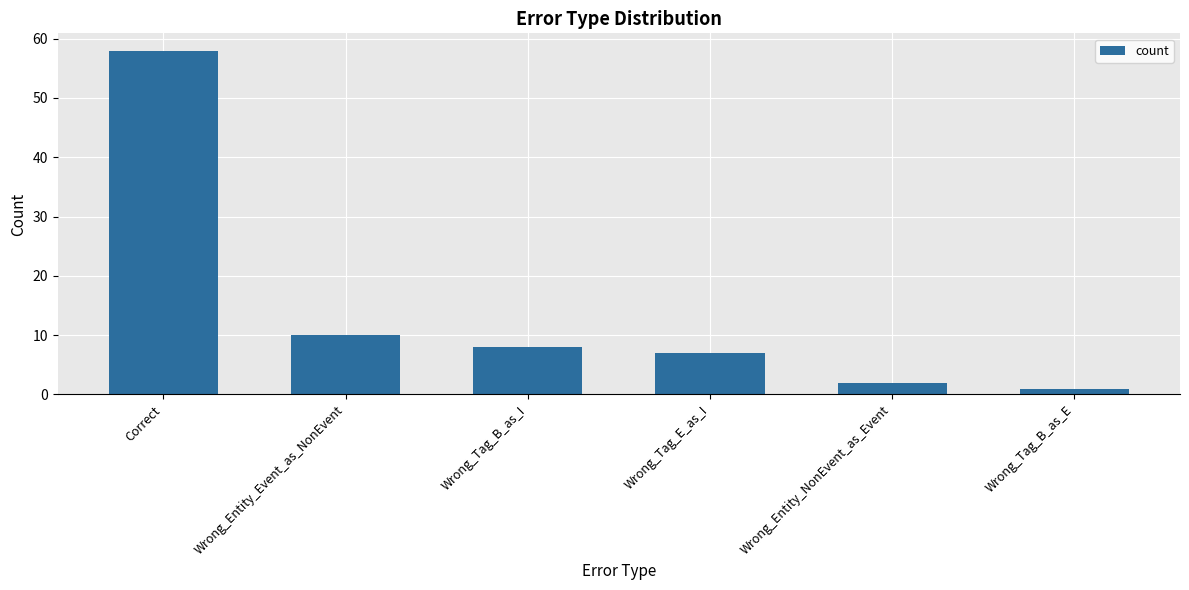

True or false: the data shows 8 at Wrong_Tag_B_as_I.

True